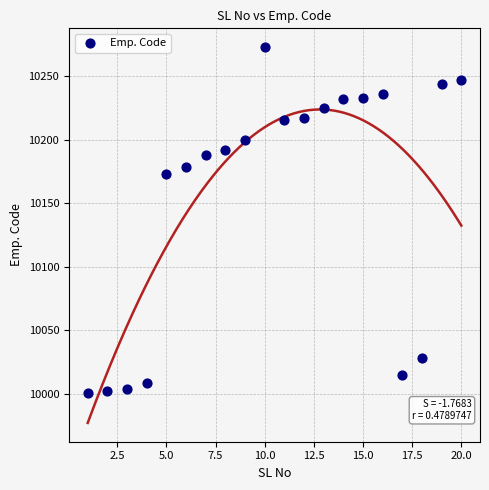

What is the range of Y values (max minus min)?

272